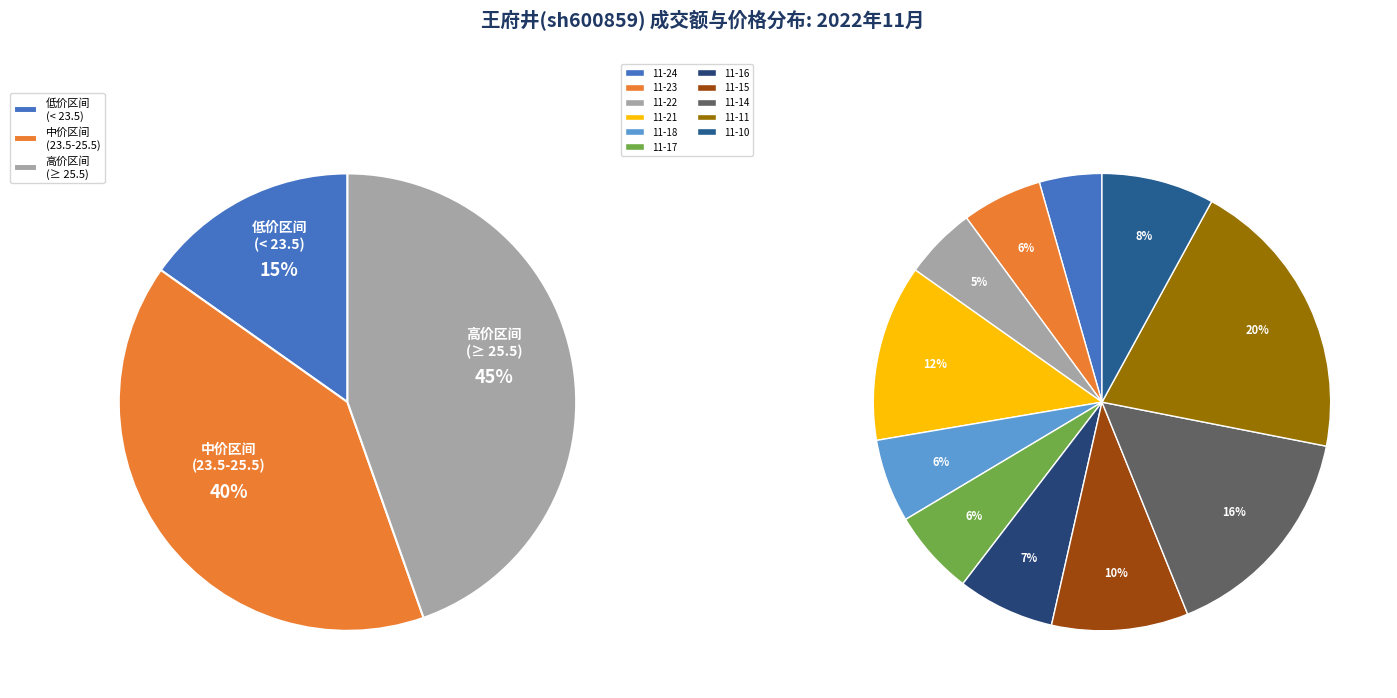

Is the sum of 2022-11-17 and 2022-11-24 greater than half?

No